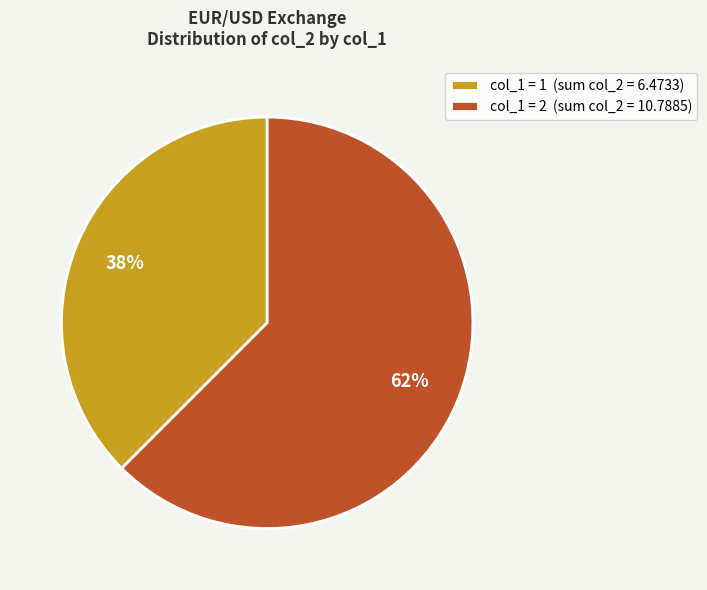

Which category has the biggest portion of the pie?

col_1 = 2 (sum col_2 = 10.7885)